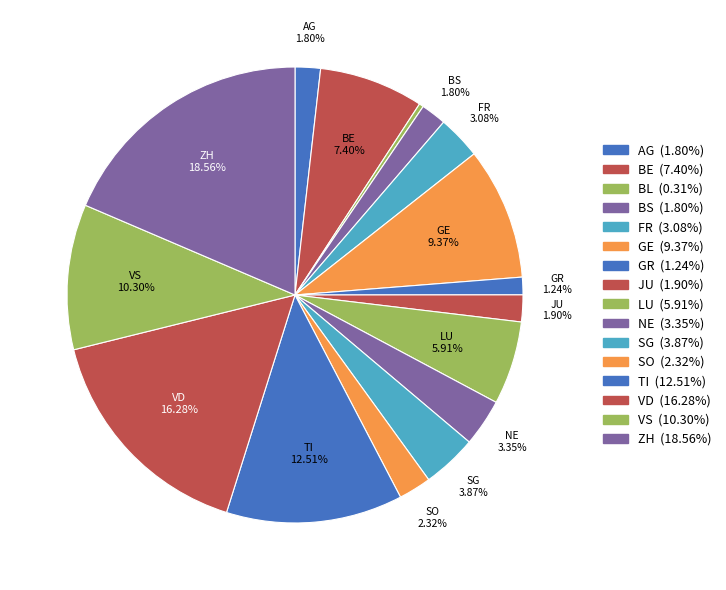

How many segments does this pie chart have?

16